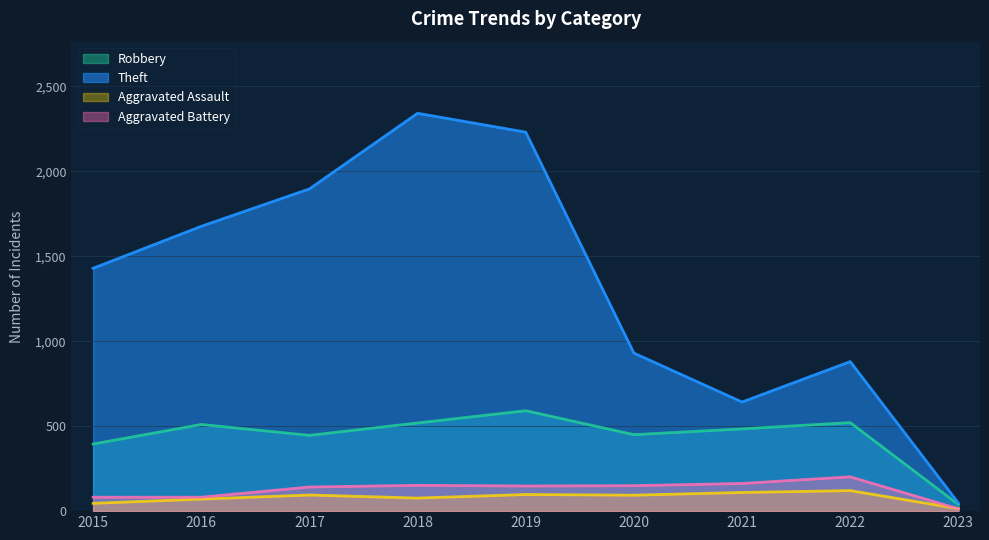

The Aggravated Battery series shows 202 at 2022. True or false?

True